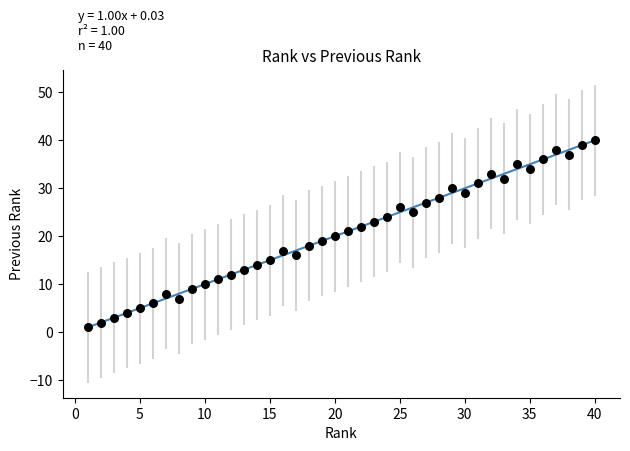

What is the range of X values (max minus min)?

39